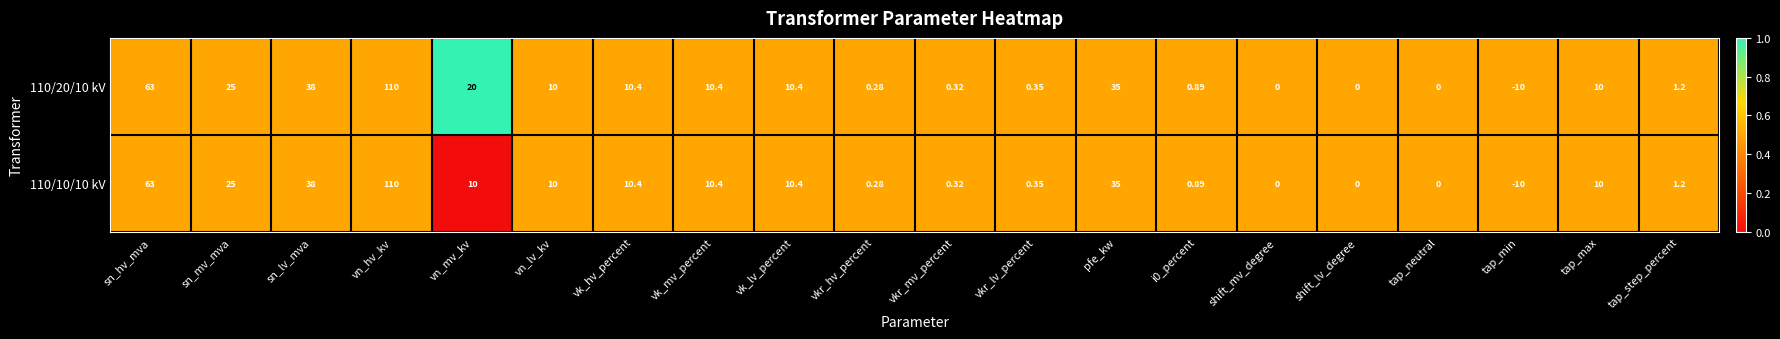

Count the number of categories in the chart.

20